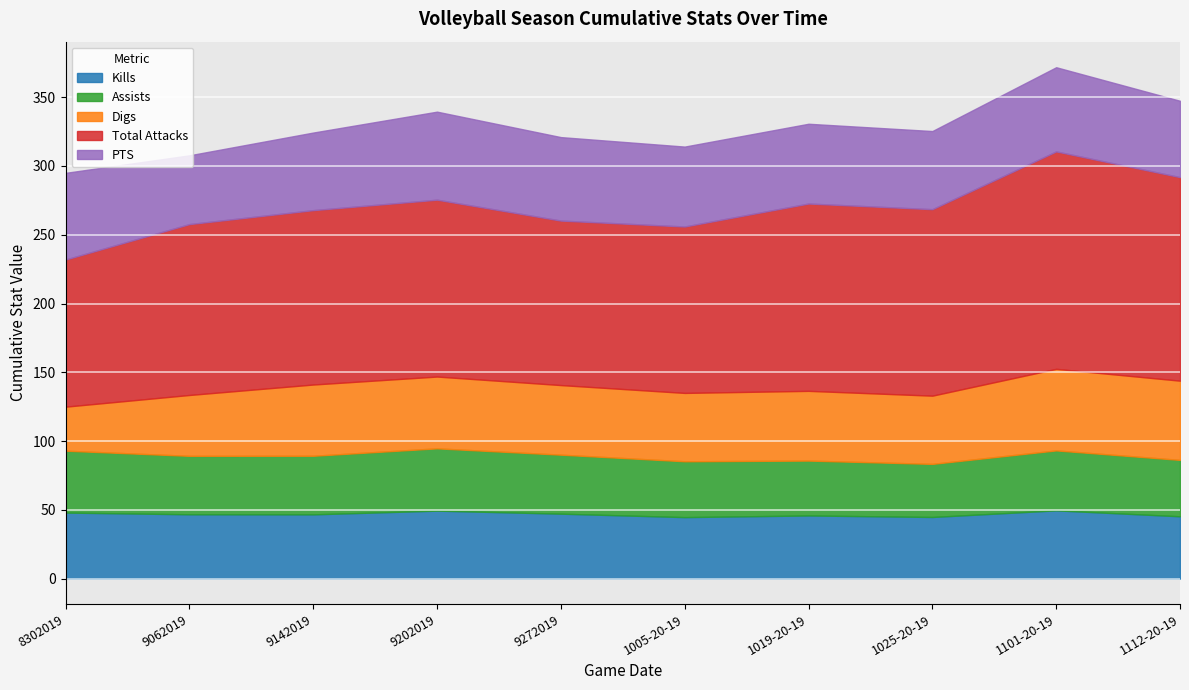

How many values in the Total Attacks series exceed 128?

5